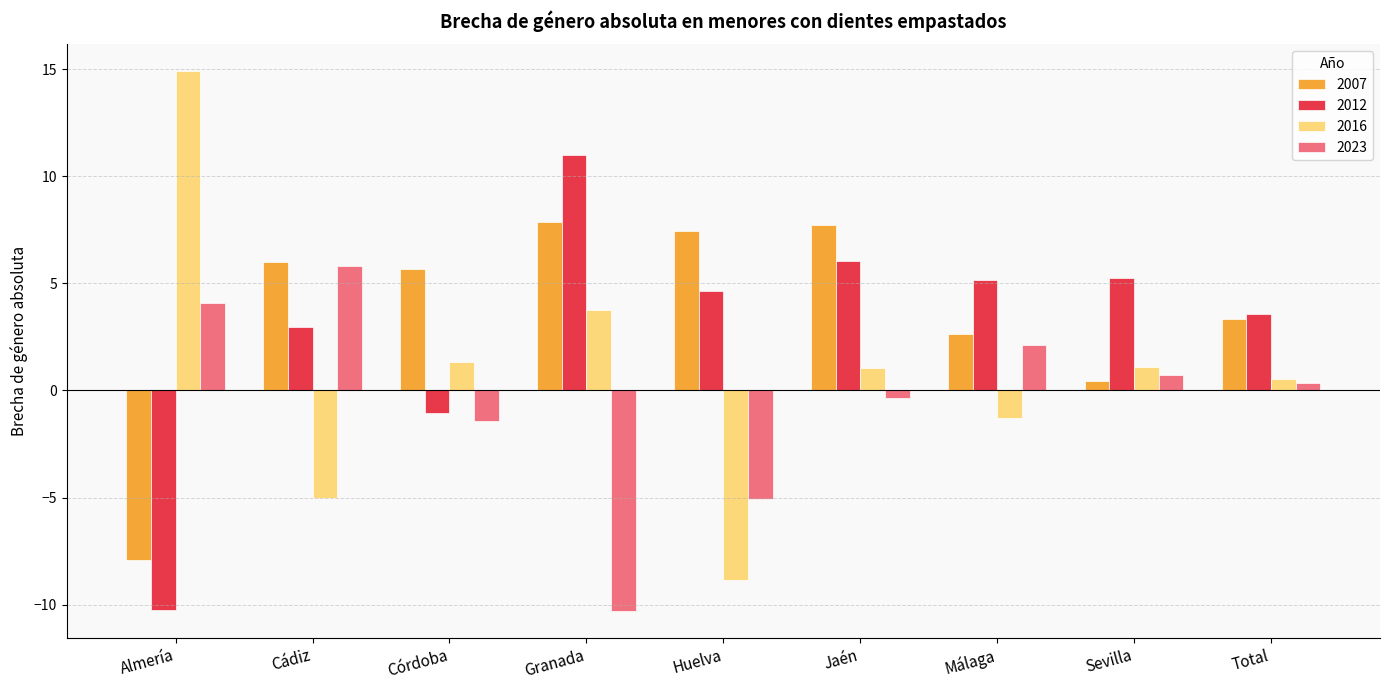

Is the value of 2023 at Total greater than the value of 2016 at Granada?

No